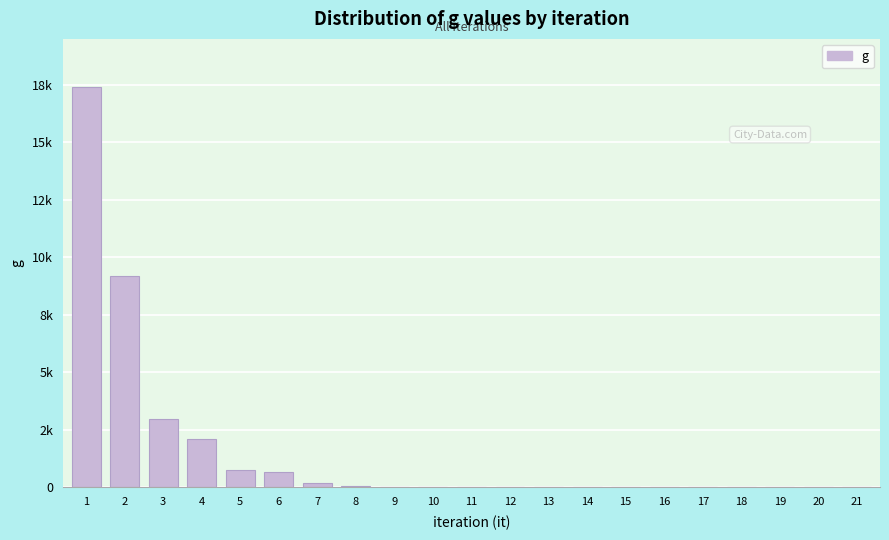

Are the bars horizontal?

No